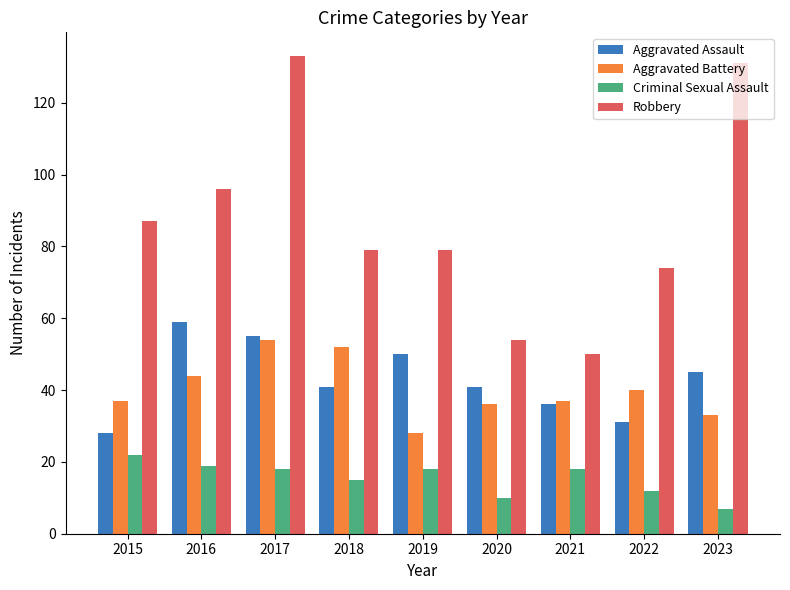

At which category does the chart reach its minimum across all series?

2023